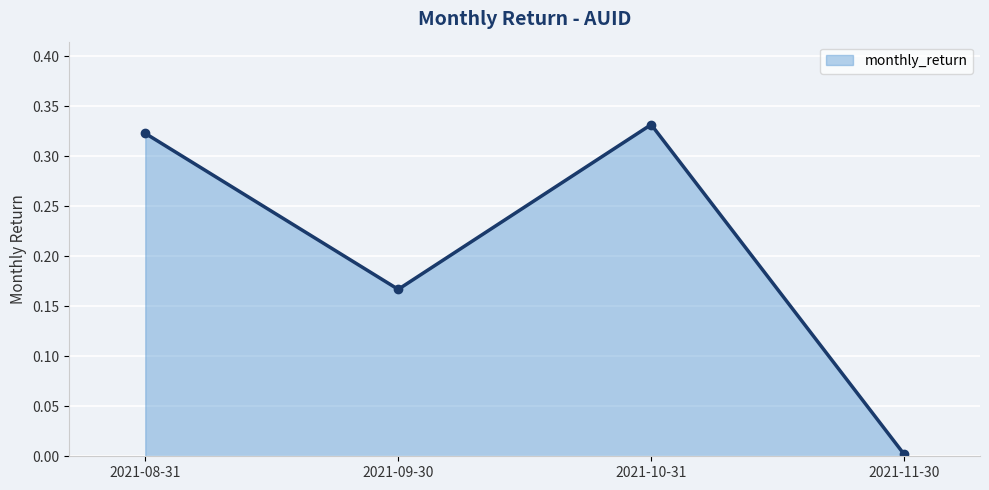

What is the difference between the values at 2021-08-31 and 2021-11-30?

0.3